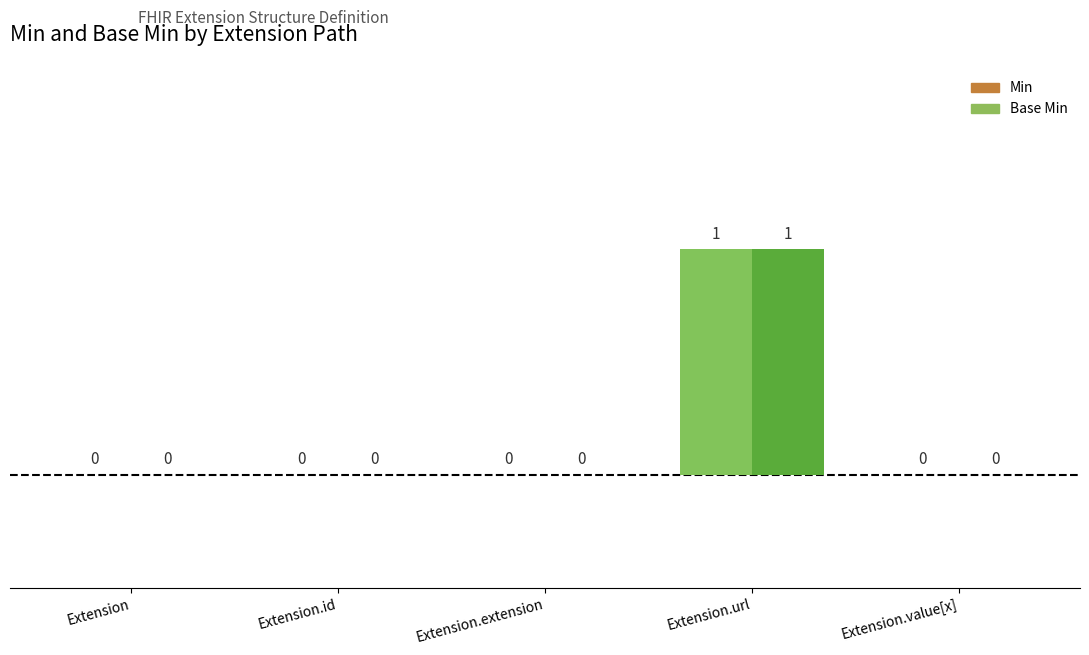

At which category is the sum across all series the highest?

Extension.url